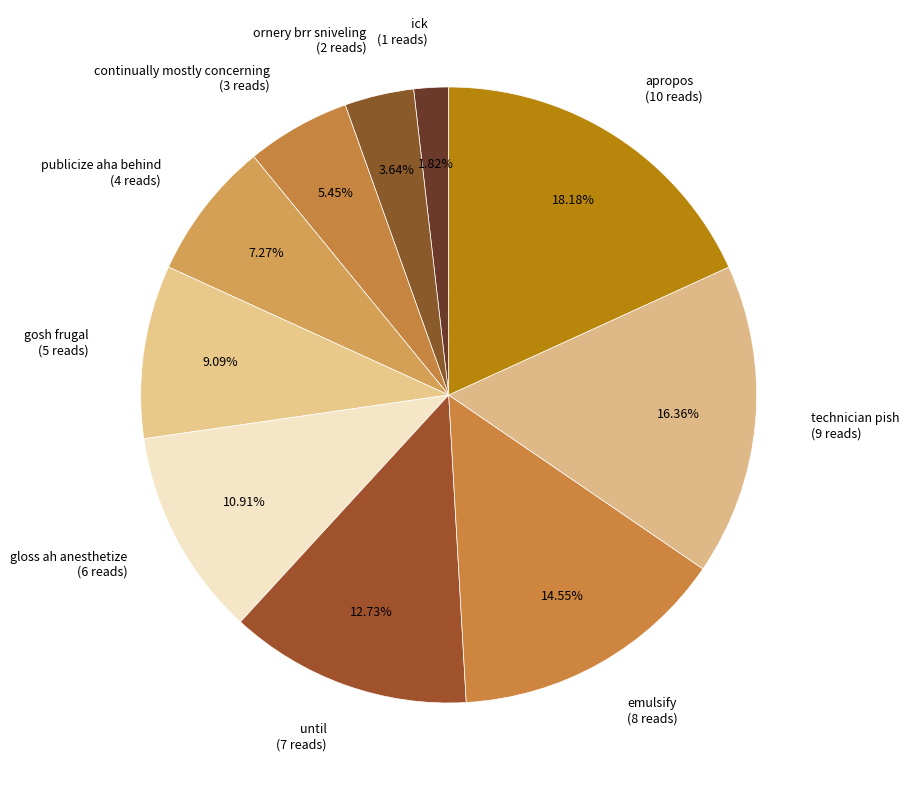

To the nearest percent, what percentage of the pie is apropos?

18%